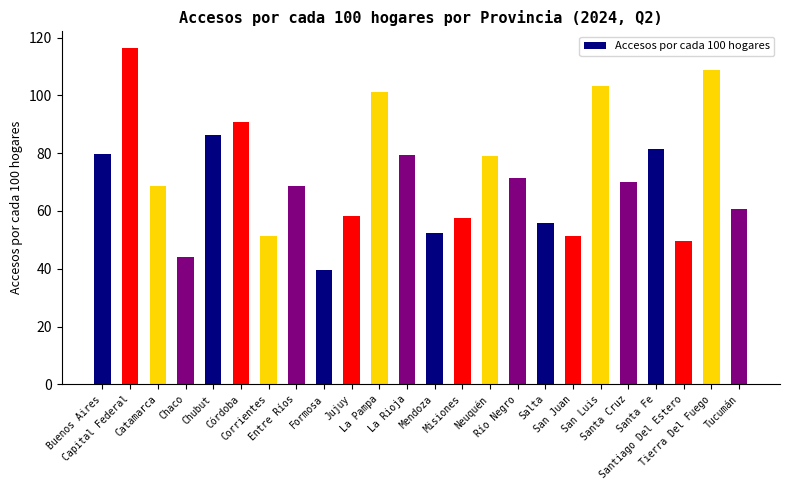

What is the minimum value shown in the chart?

39.7